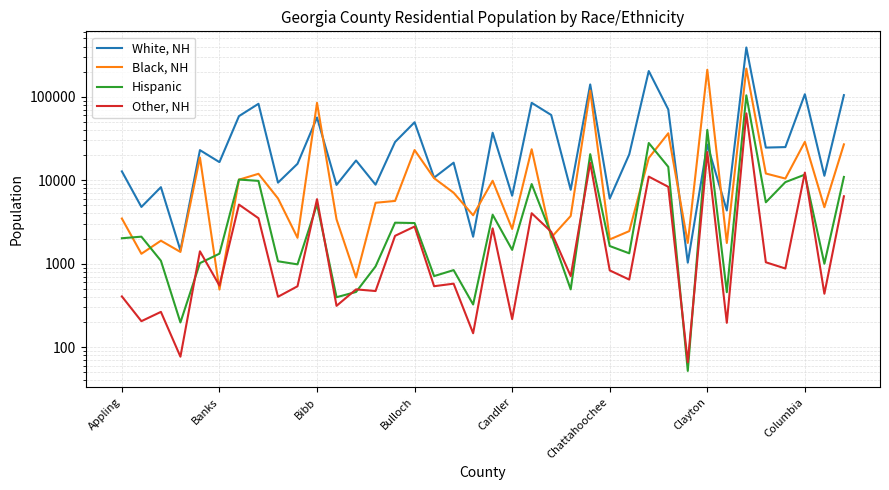

At how many categories does at least one series exceed 41310?

13